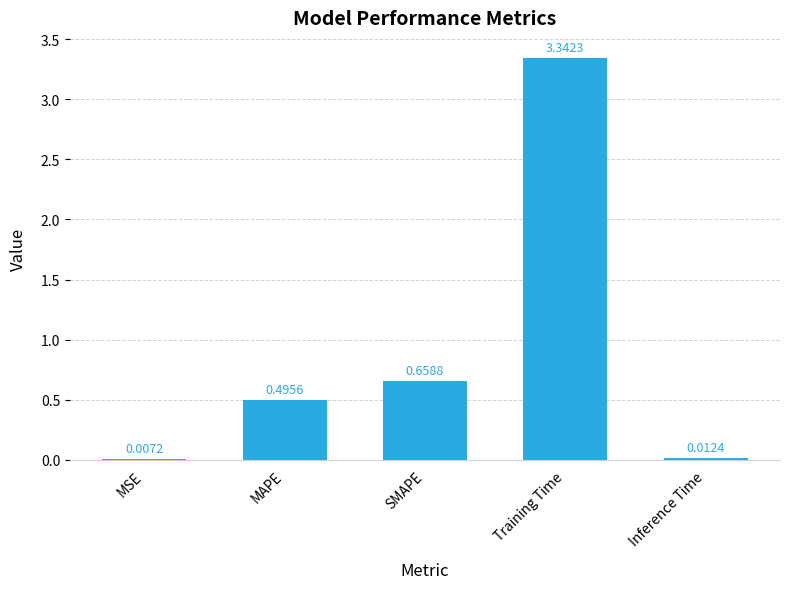

True or false: the data shows 1.3 at Training Time.

False